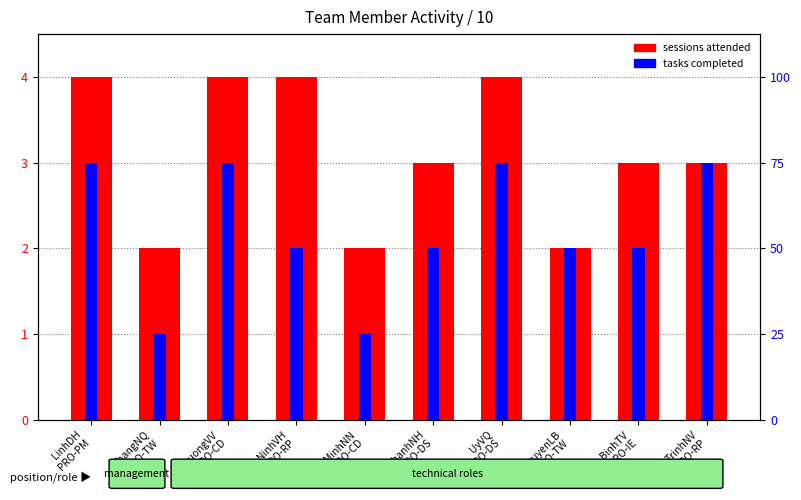

What is the spread (max minus min) of values at UyVQ
PRO-DS?

1